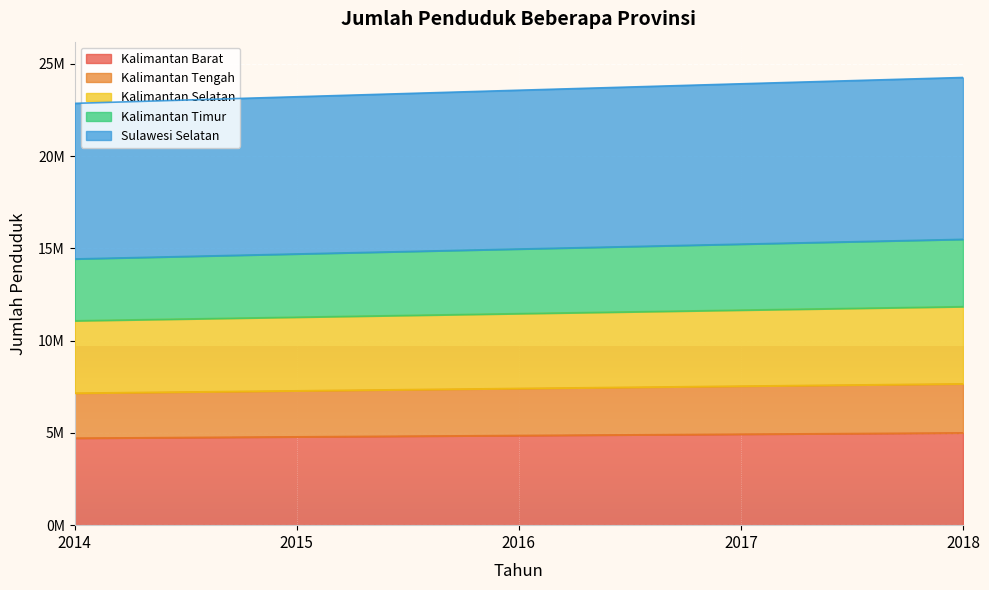

Which category has the highest value across all series?

2018